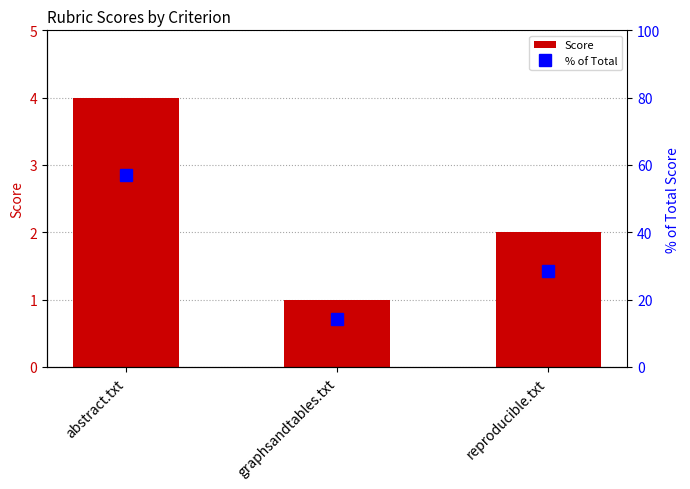

At which label is Score closest to 2?

reproducible.txt